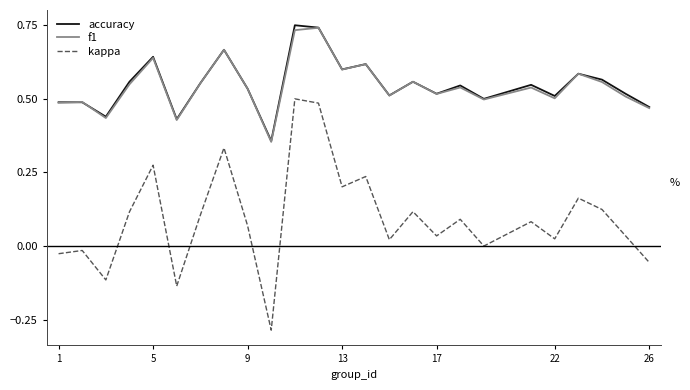

How many lines are shown in the chart?

3